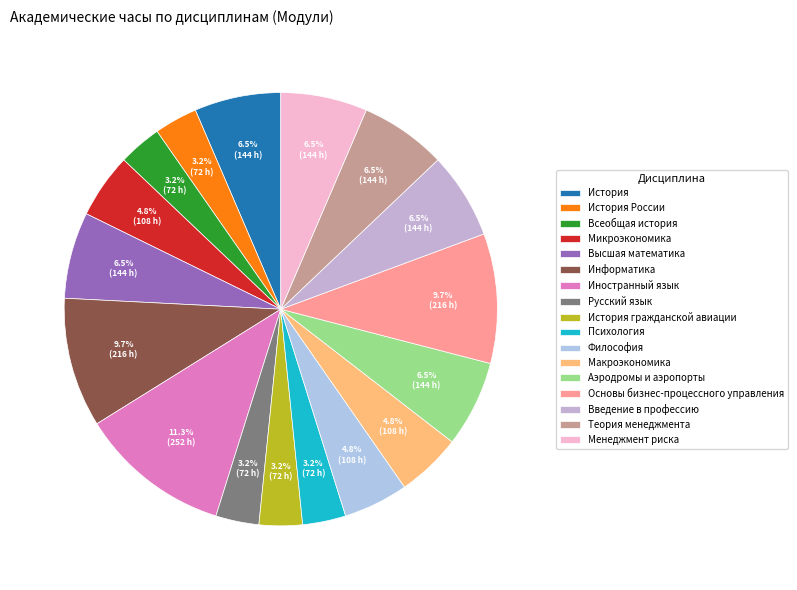

How many segments does this pie chart have?

17